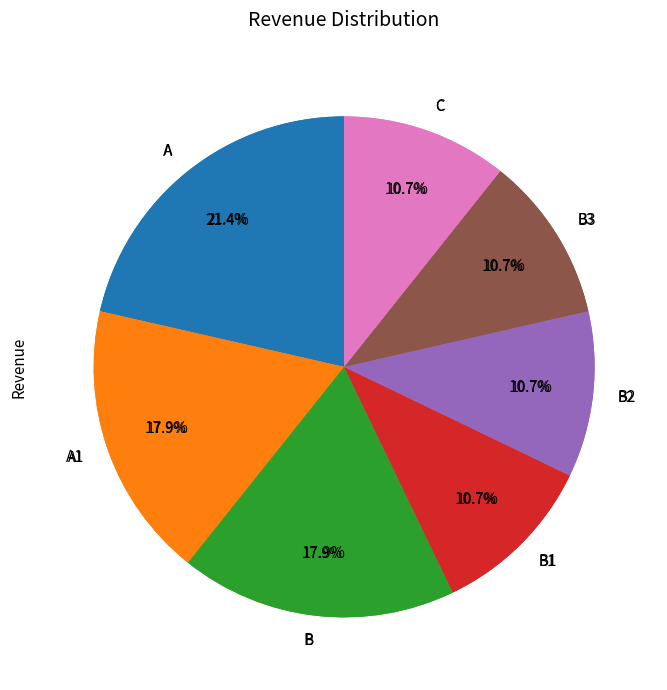

What is the change in value from A to B2?

-3